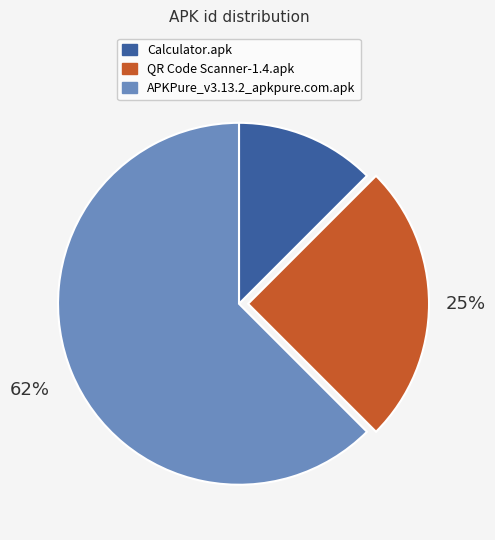

To the nearest percent, what is the average slice percentage?

33%